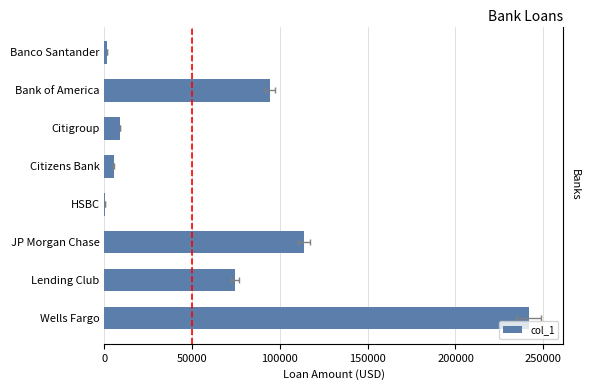

What position from the right is JP Morgan Chase?

3